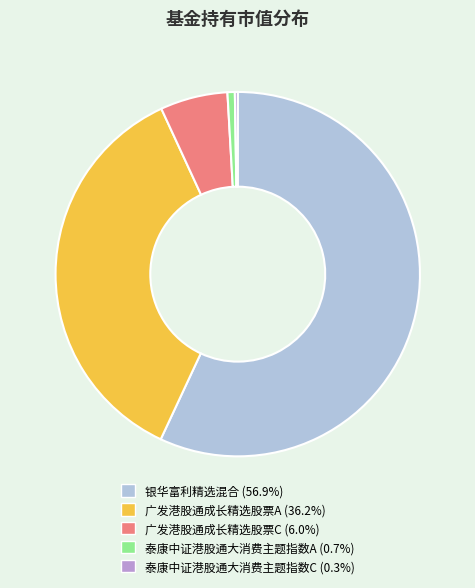

Does 银华富利精选混合 account for over 50% of the chart?

Yes